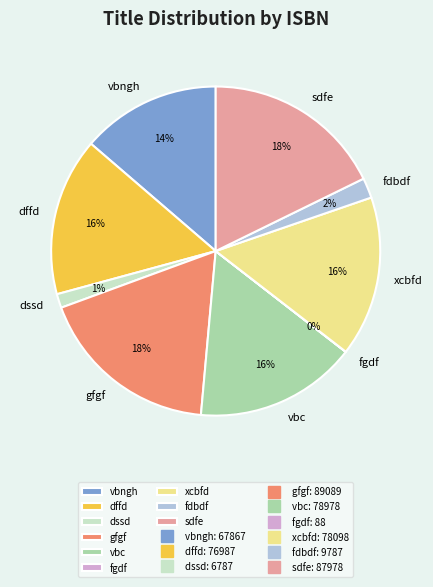

Between gfgf and xcbfd, which is larger?

gfgf